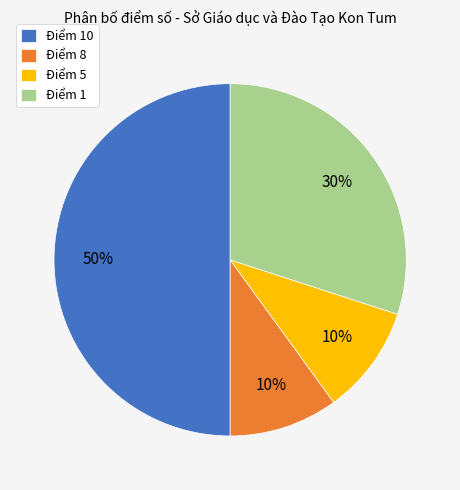

To the nearest percent, what percentage of the pie is Điểm 10?

50%